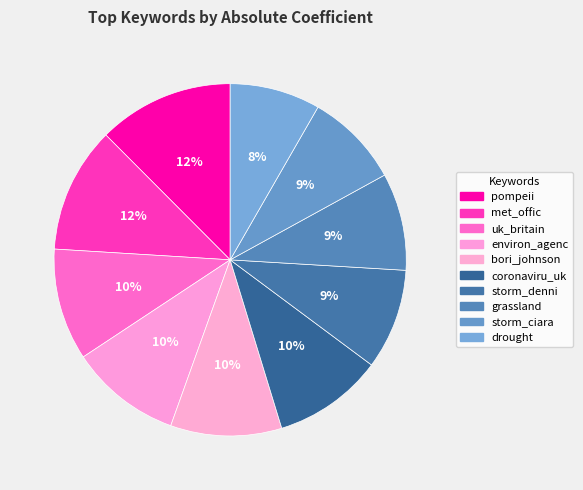

To the nearest percent, what percentage of the pie is environ_agenc?

10%